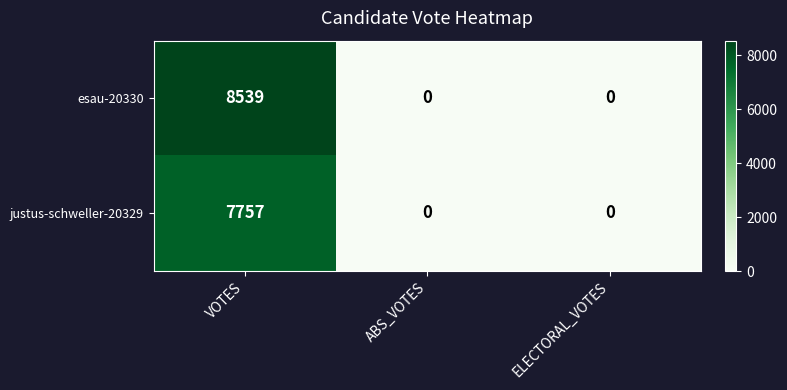

What is the sum of the esau-20330 values at ELECTORAL_VOTES and VOTES?

8539